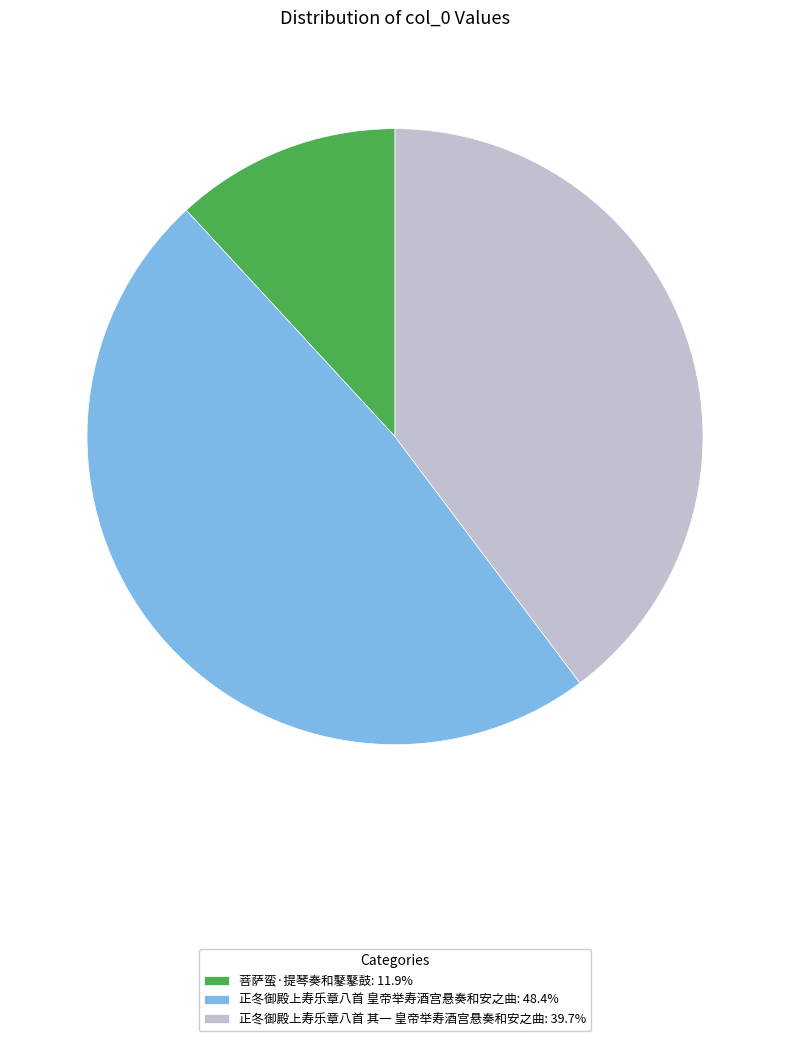

Does any single category account for the majority?

No